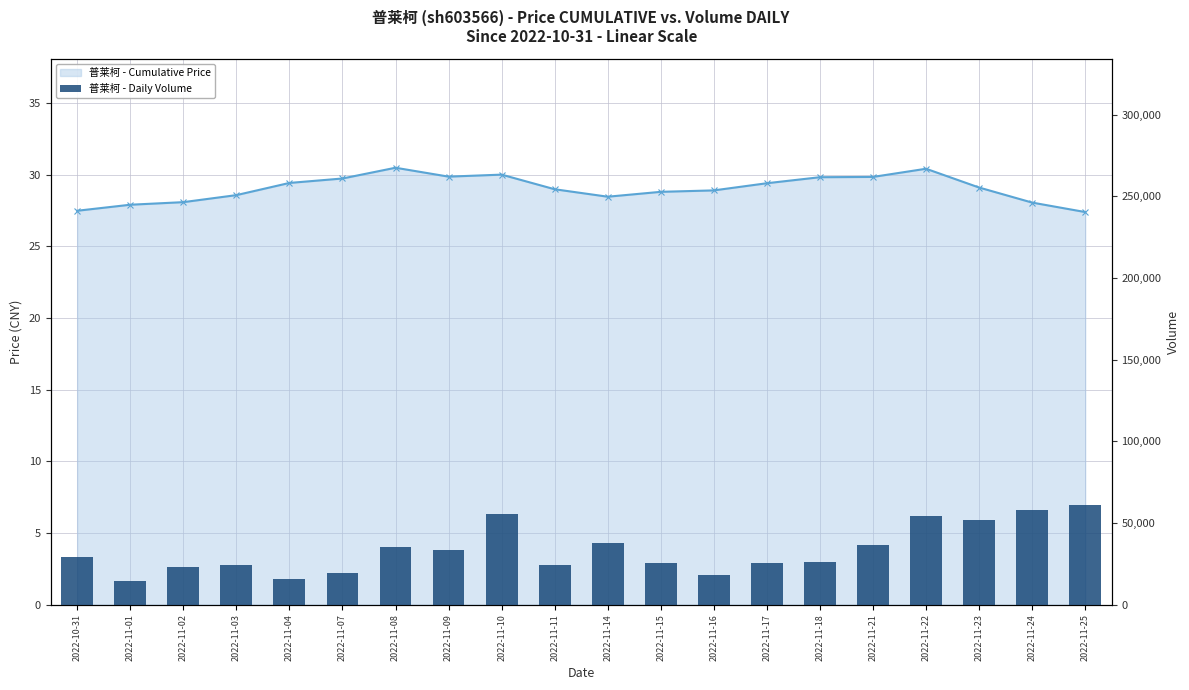

Between 2022-11-04 and 2022-11-11, which series saw the biggest shift?

普莱柯 - Daily Volume